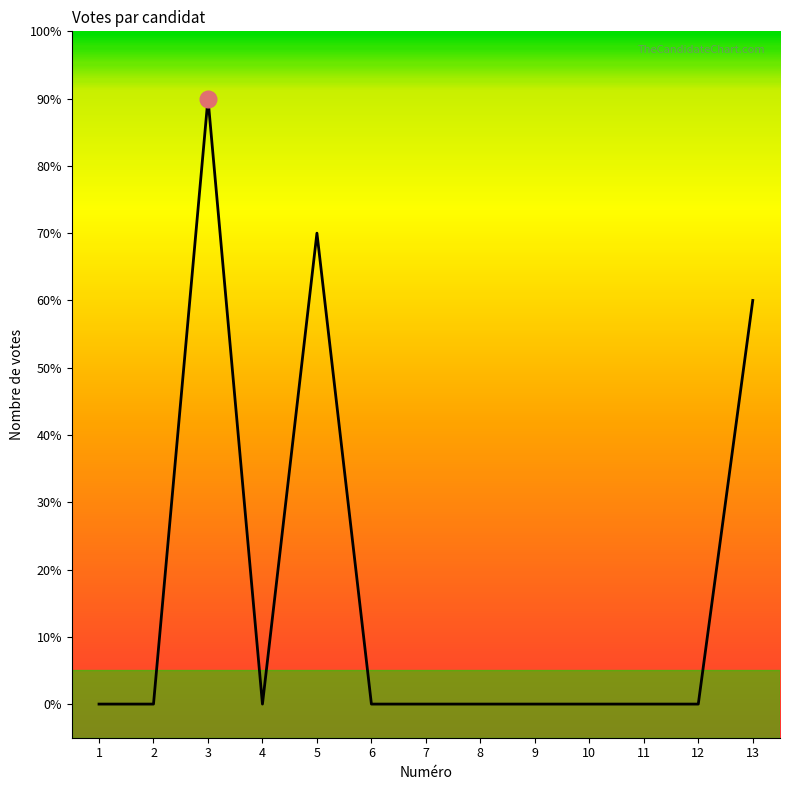

Is this an area chart (filled region under the line)?

Yes